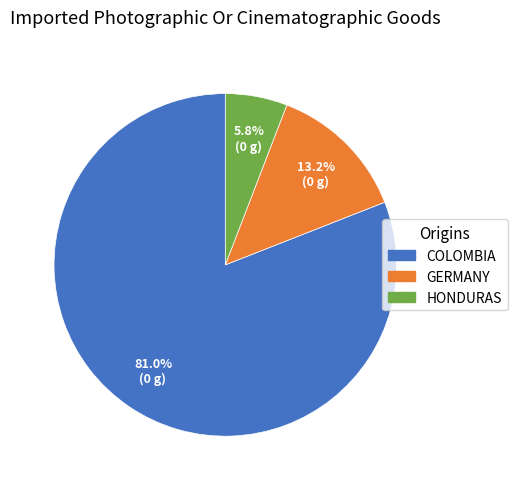

Does COLOMBIA account for over 50% of the chart?

Yes